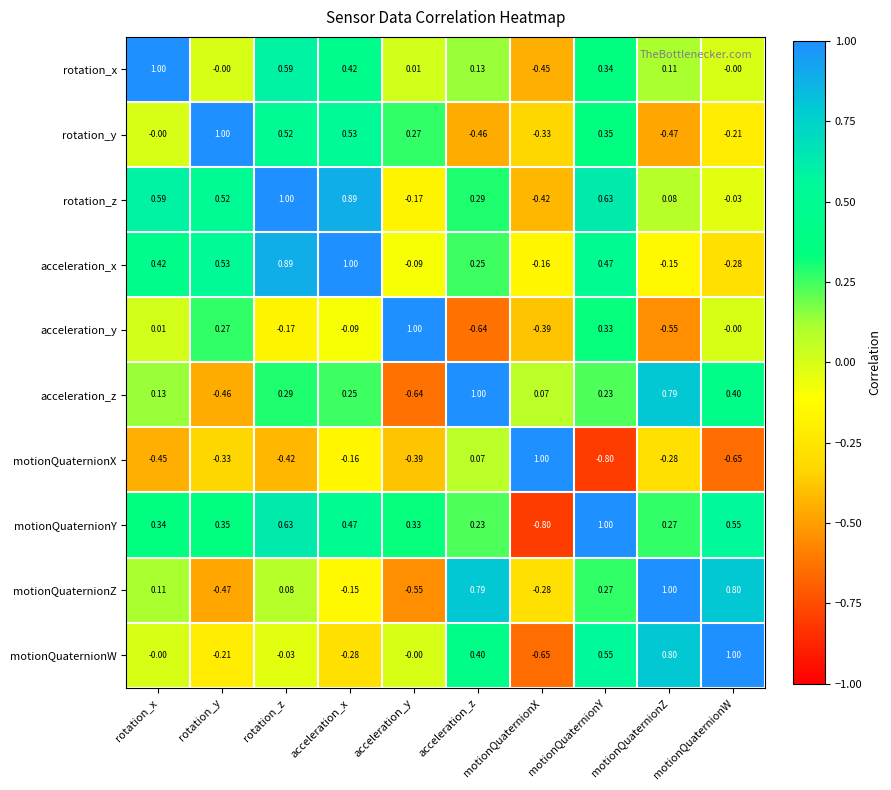

Which category has the highest value in the acceleration_z series?

acceleration_z